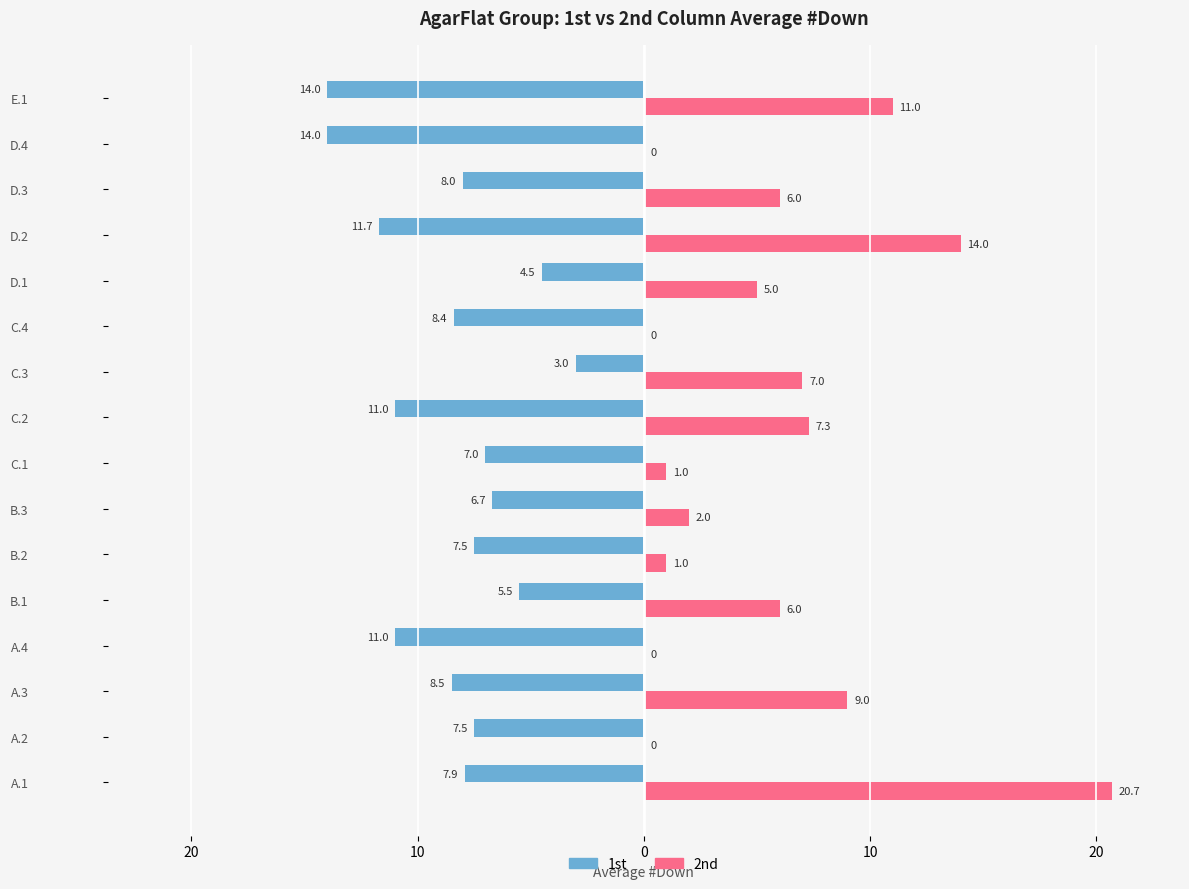

What are all the series names shown in the legend?

1st, 2nd